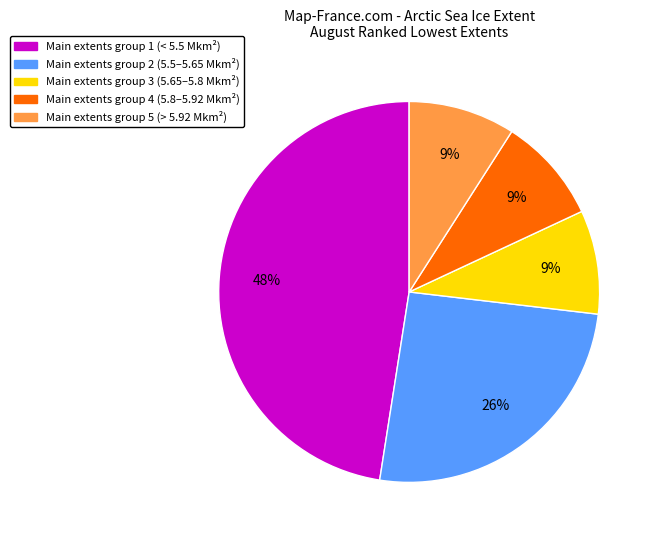

Combined, do Main extents group 4 (5.8–5.92 Mkm²) and Main extents group 1 (< 5.5 Mkm²) account for over 50%?

Yes